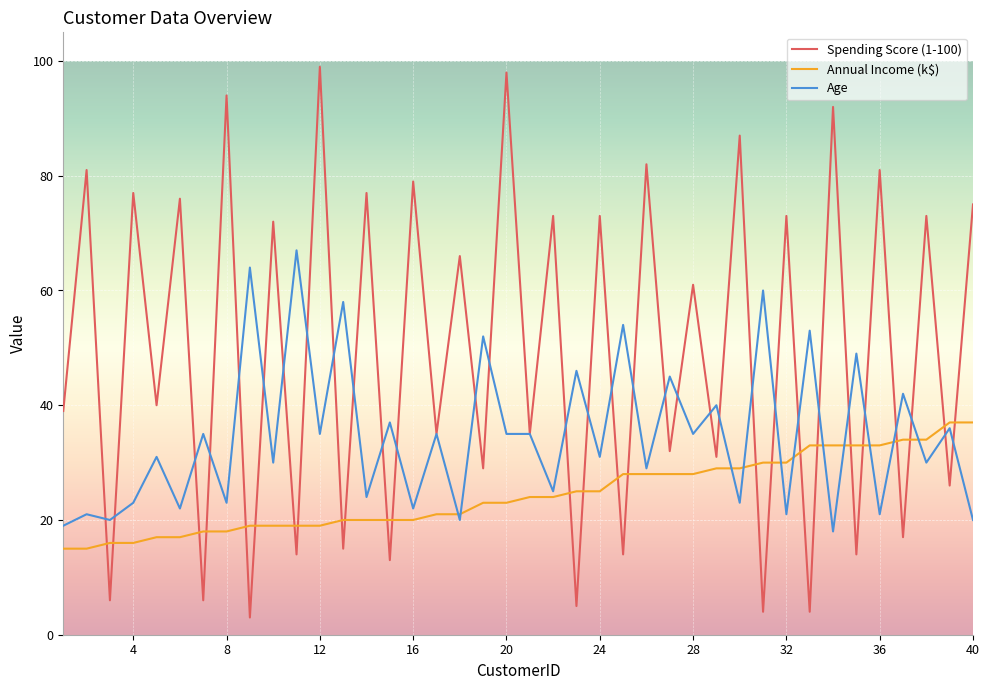

After their last crossing, which series has the higher values: Annual Income (k$) or Spending Score (1-100)?

Spending Score (1-100)